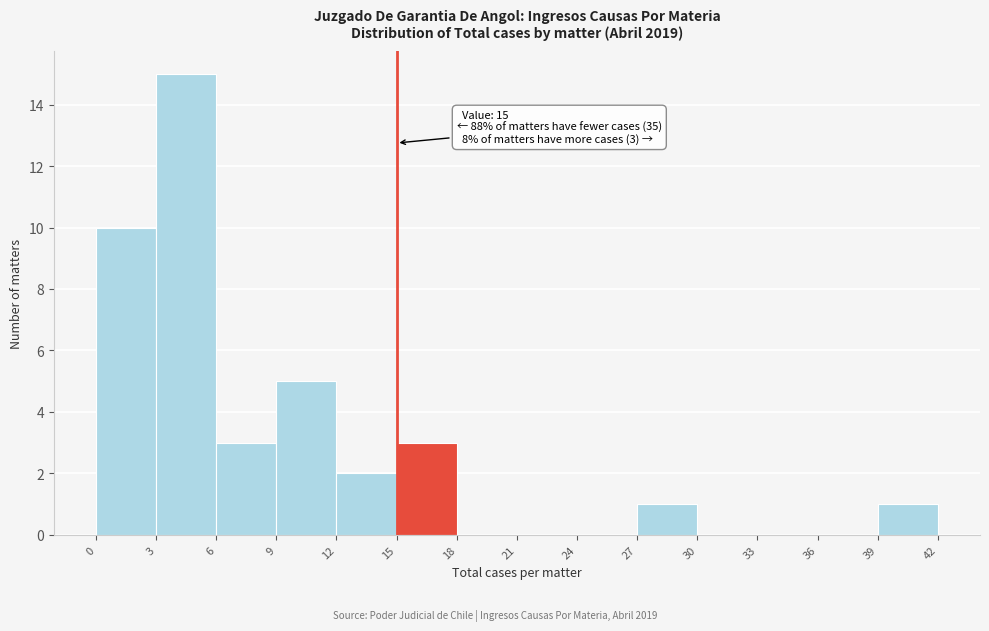

Over which range of the x-axis is the bar tallest?

3 to 6